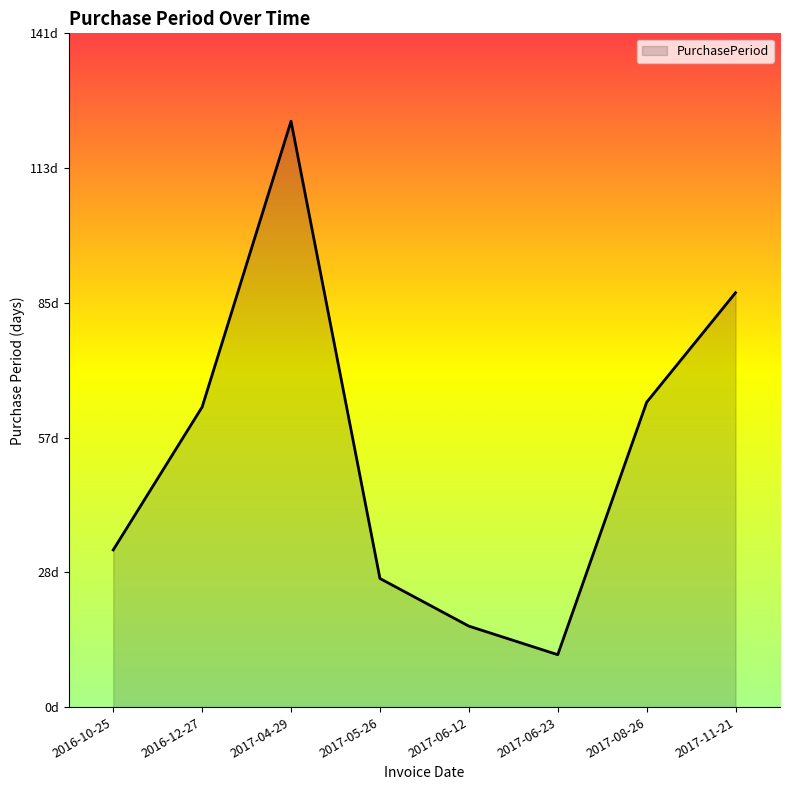

Is this an area chart (filled region under the line)?

Yes